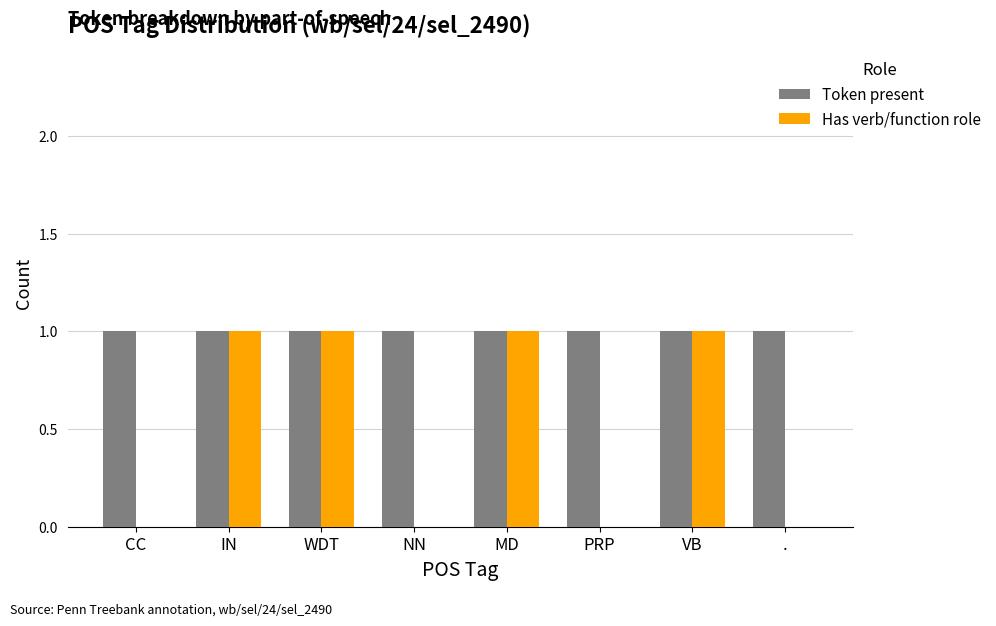

Which series has the largest total across all categories?

Token present